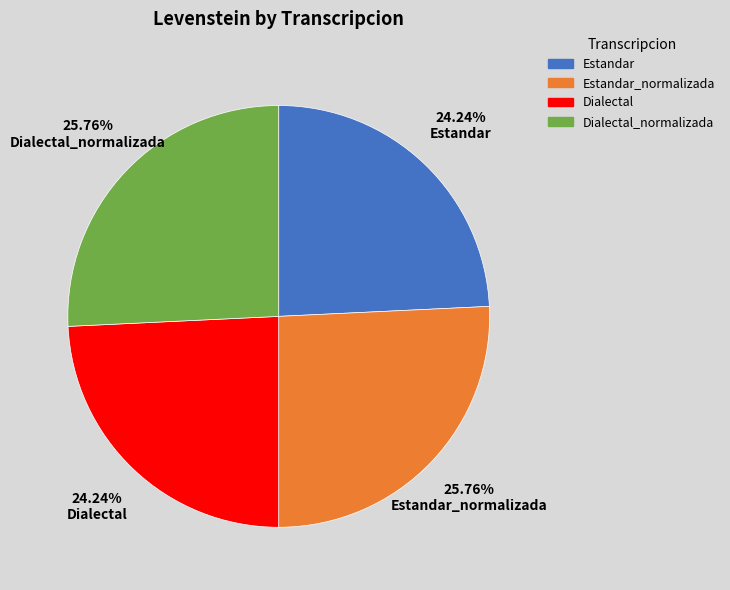

Does Estandar_normalizada account for over 50% of the chart?

No